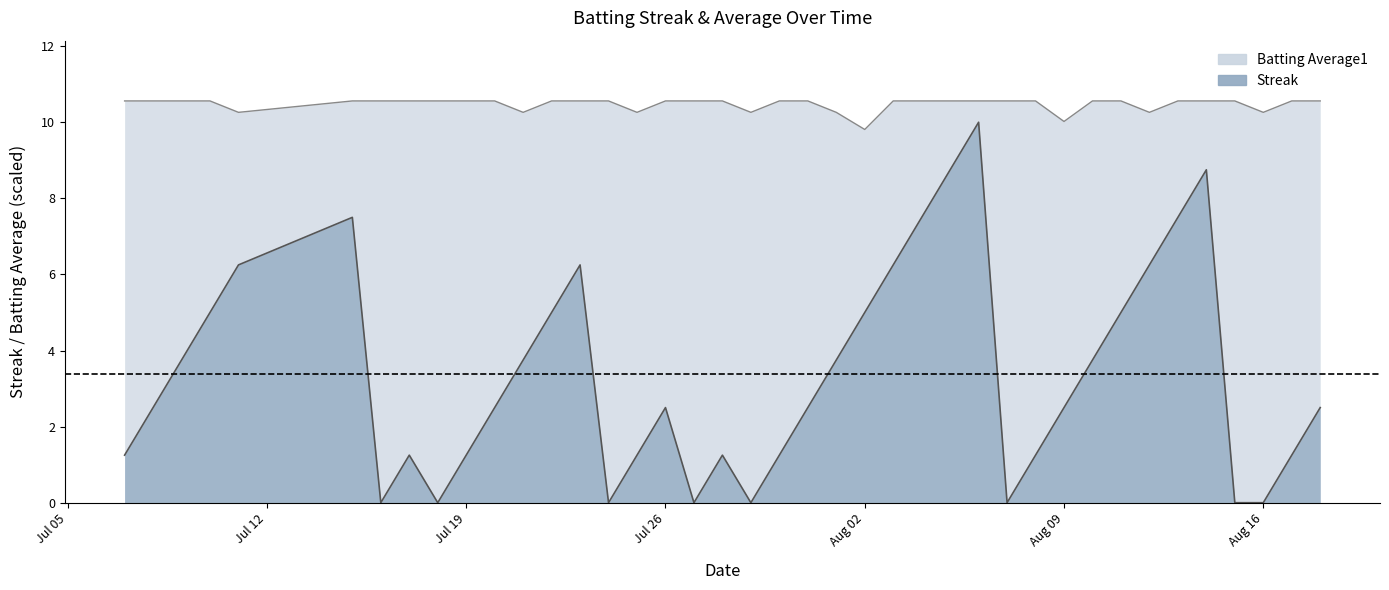

Does the chart have visible grid lines?

No